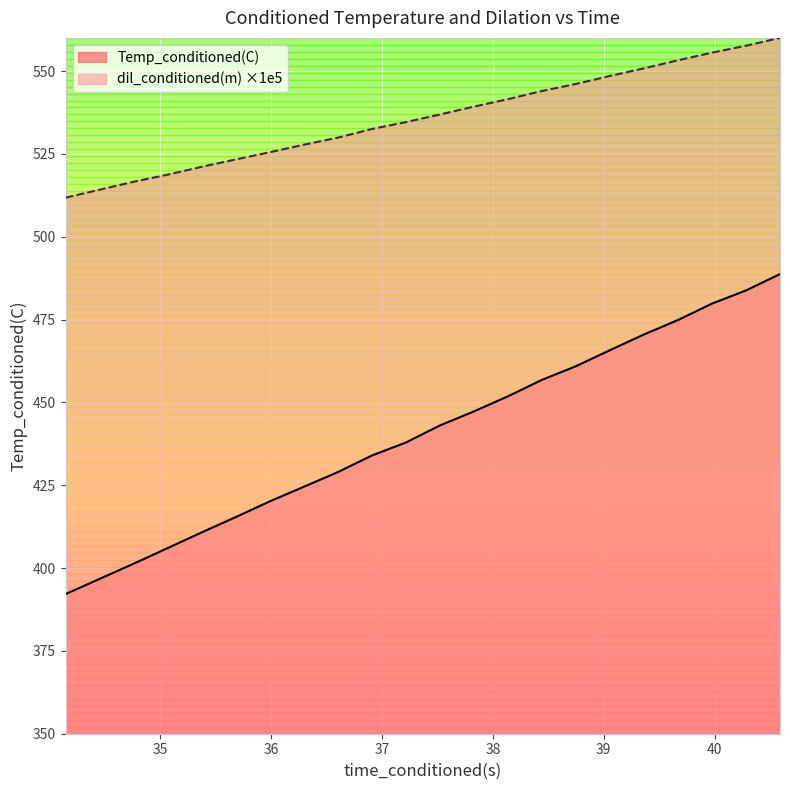

True or false: Temp_conditioned(C) has a value of 225.3 at 37.21633911.

False